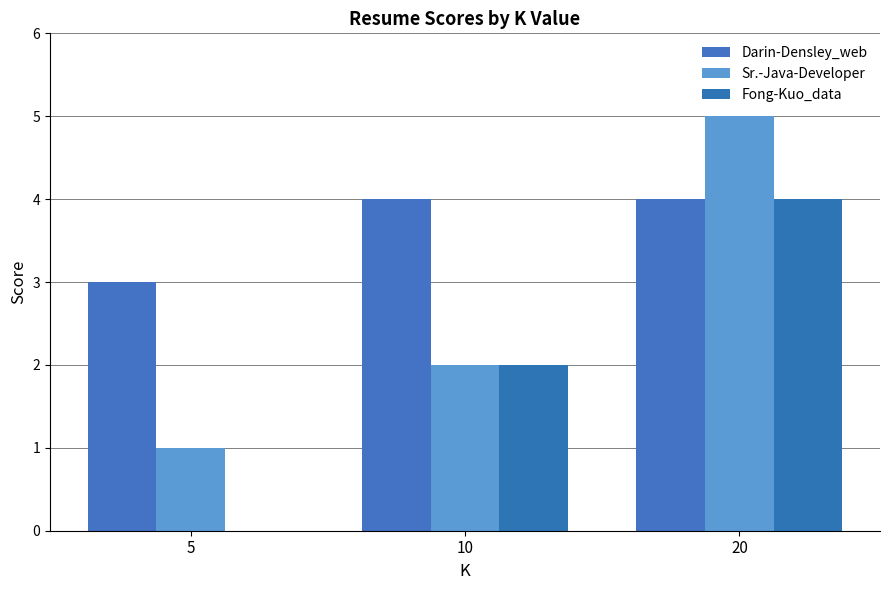

Read the Darin-Densley_web value at 10.

4